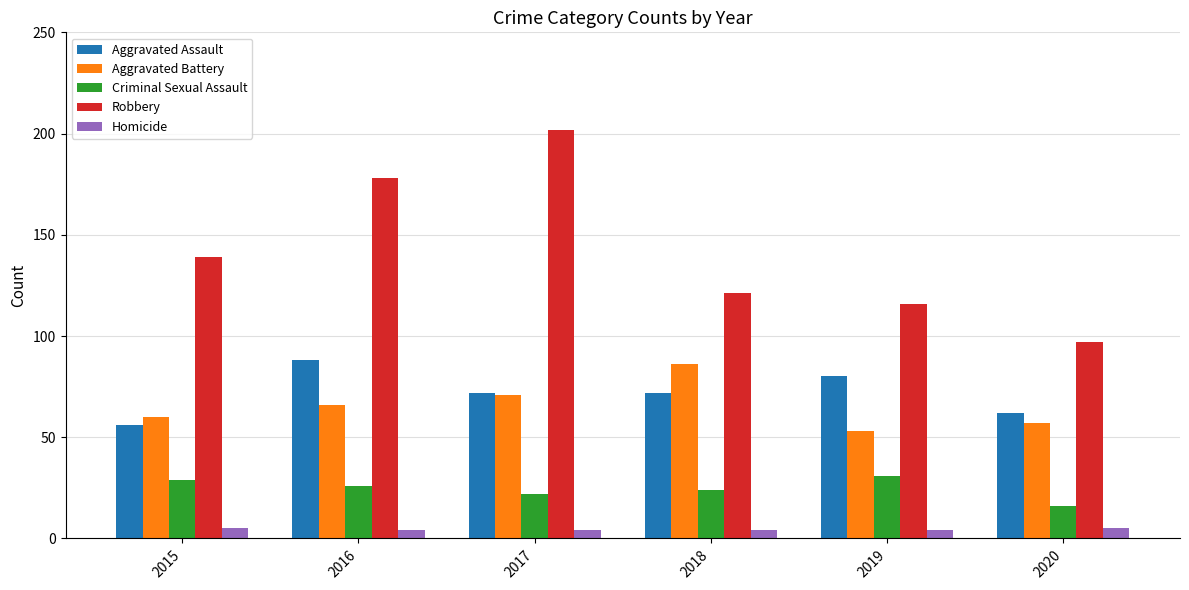

What are all the series names shown in the legend?

Aggravated Assault, Aggravated Battery, Criminal Sexual Assault, Robbery, Homicide